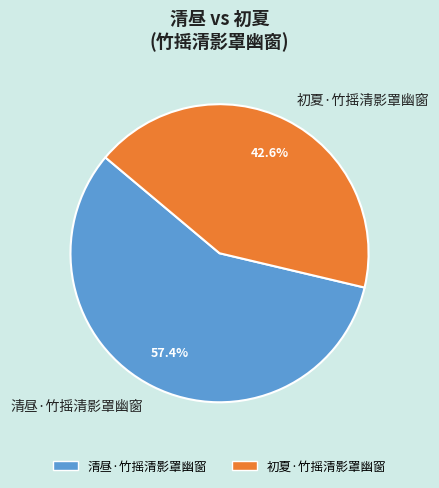

Rank the categories by value from lowest to highest.

初夏·竹摇清影罩幽窗, 清昼·竹摇清影罩幽窗